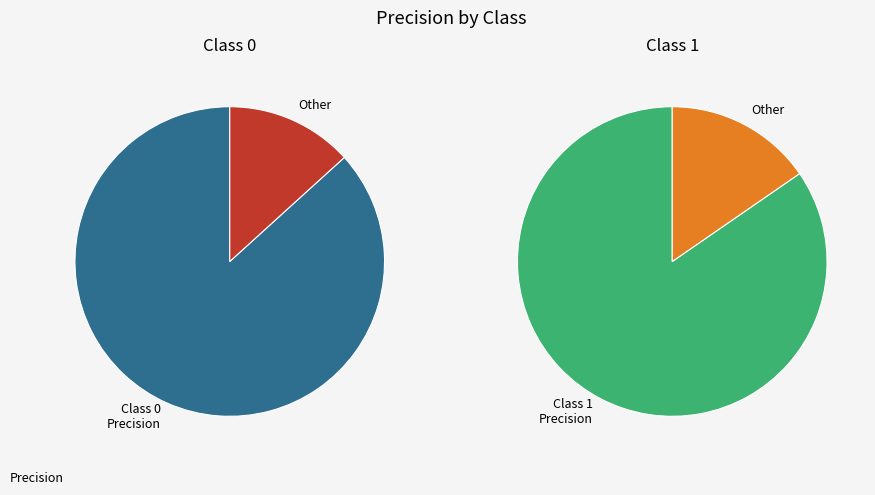

How many slices are in this pie chart?

2